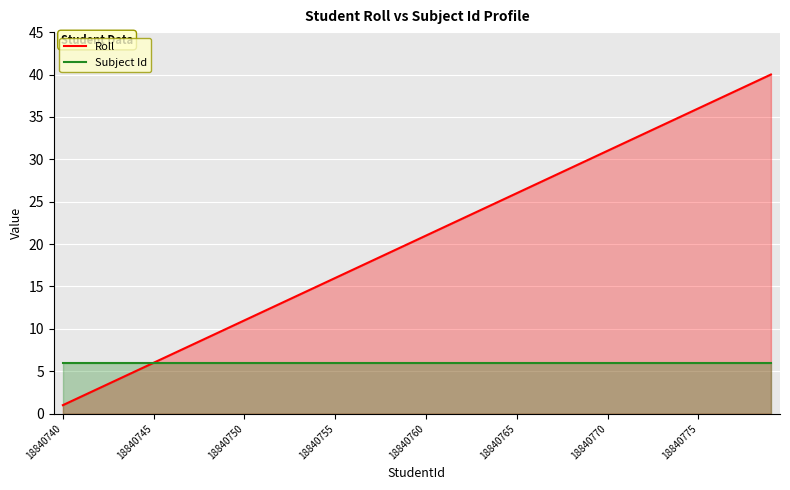

True or false: Roll has more than 0 points higher than both neighbors.

False